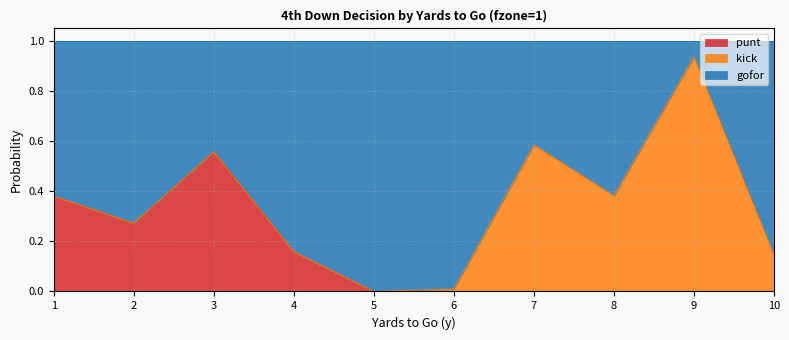

Which has a higher value, 8 or 9?

8